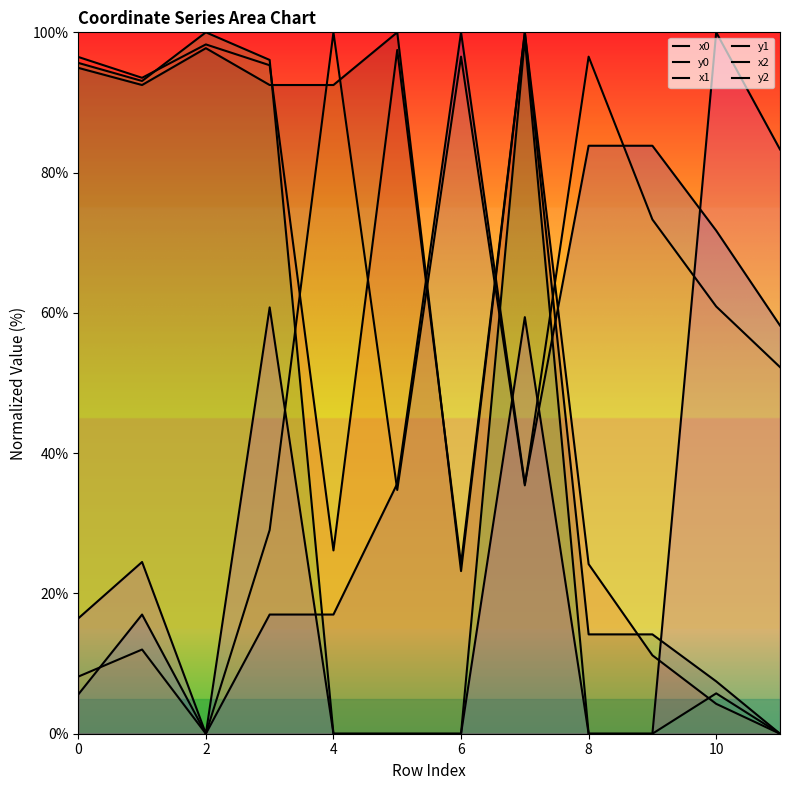

How many times do y2 and y0 cross each other?

4